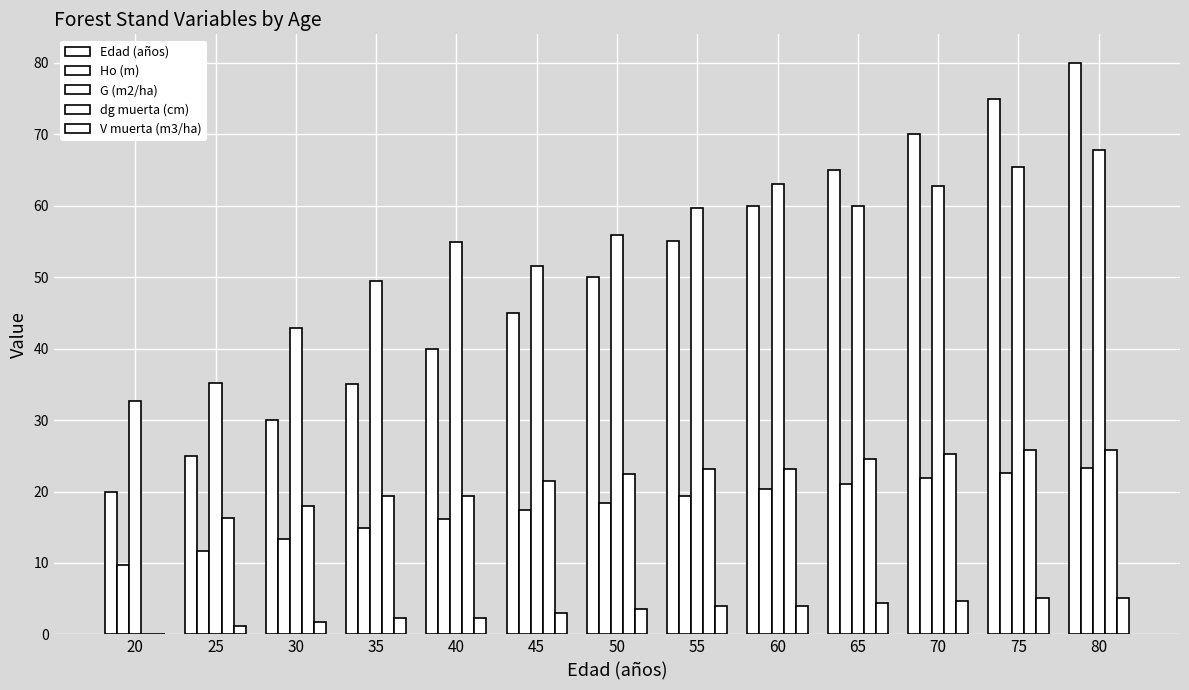

How many data points does each series have?

13